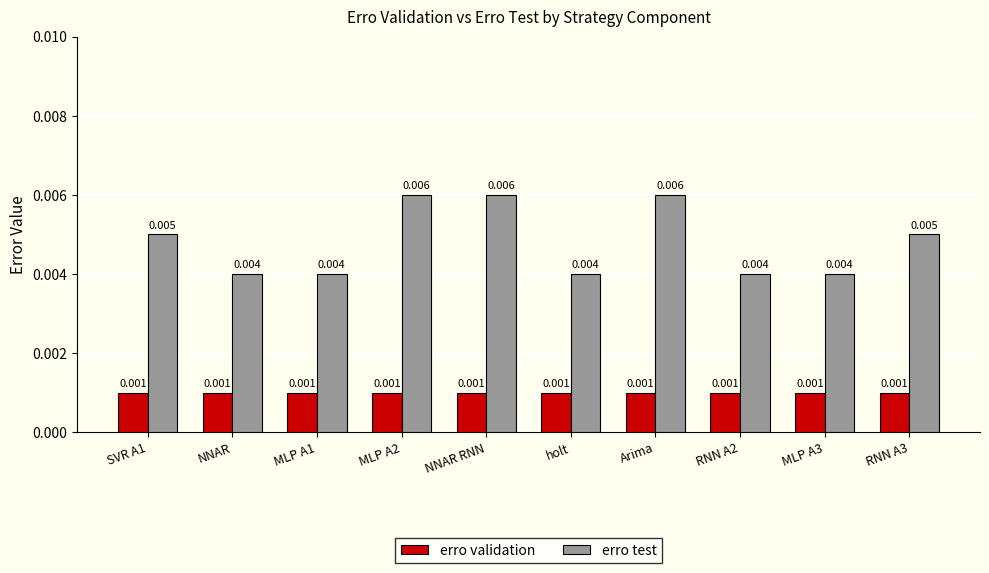

What are all the series names shown in the legend?

erro validation, erro test